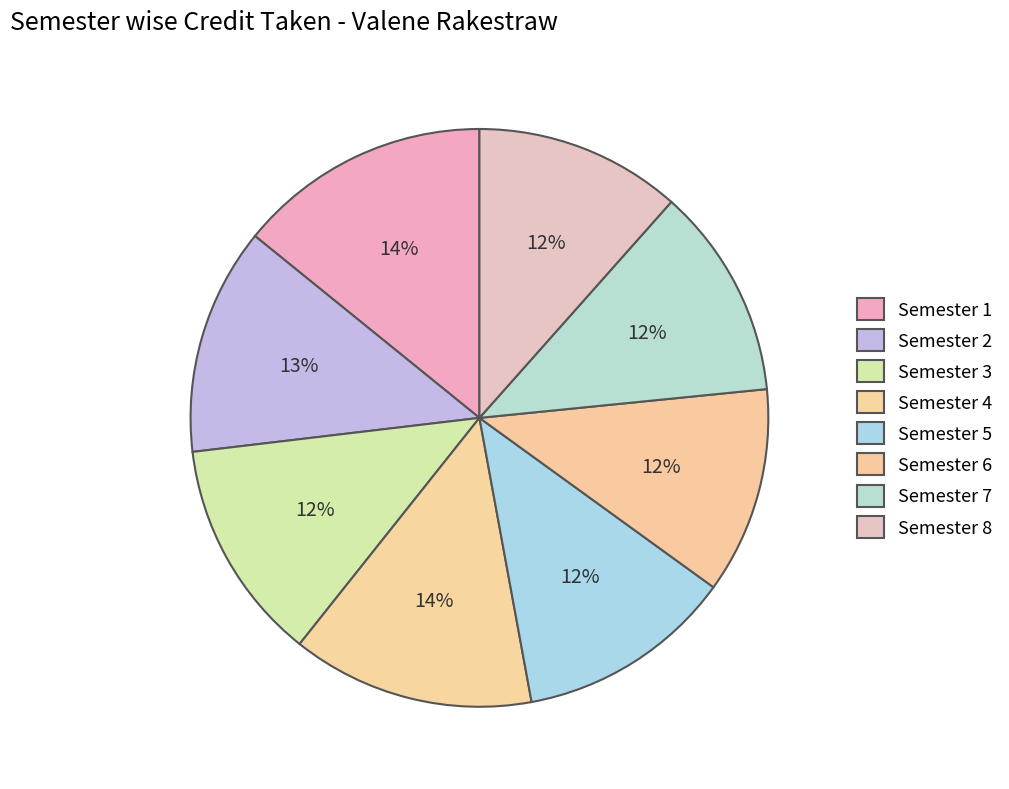

Is there any slice that represents more than half of the pie?

No